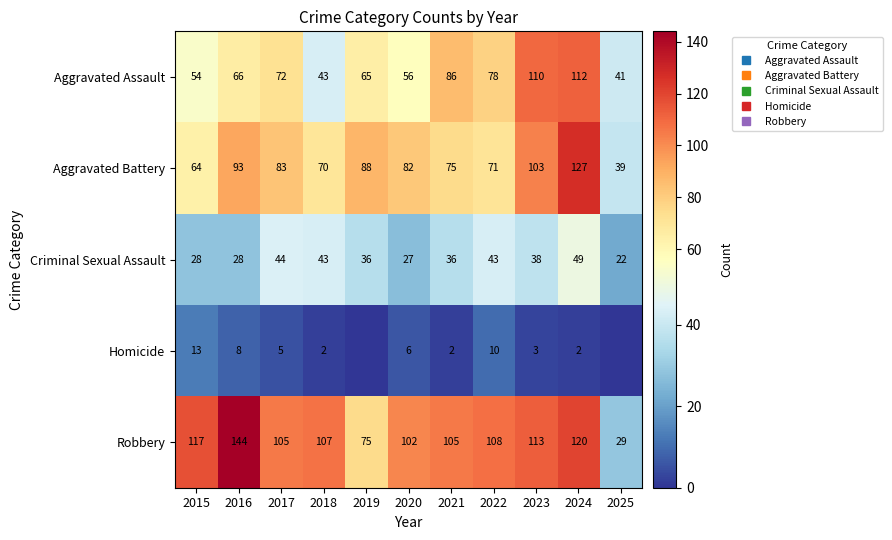

What is the spread (max minus min) of values at 2024?

125